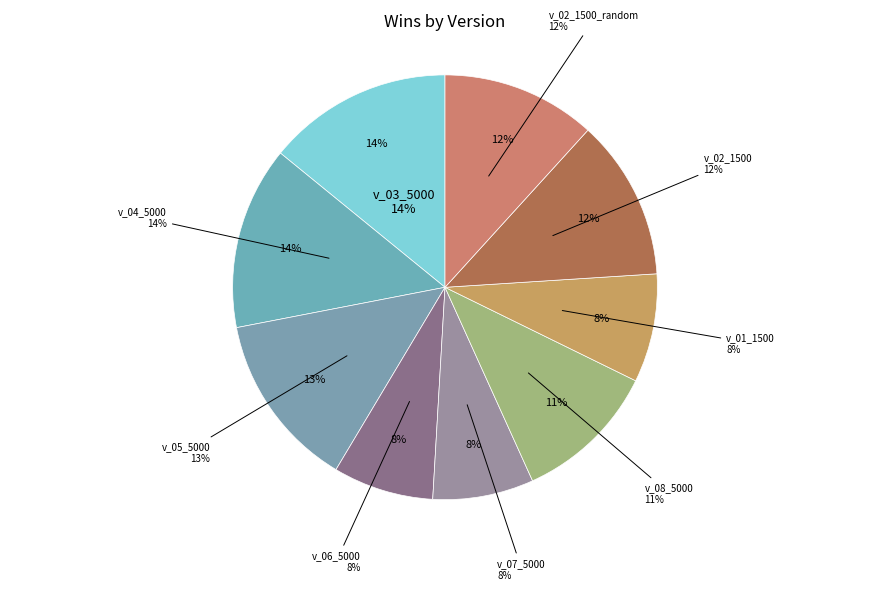

Which category has the smallest portion of the pie?

v_06_5000